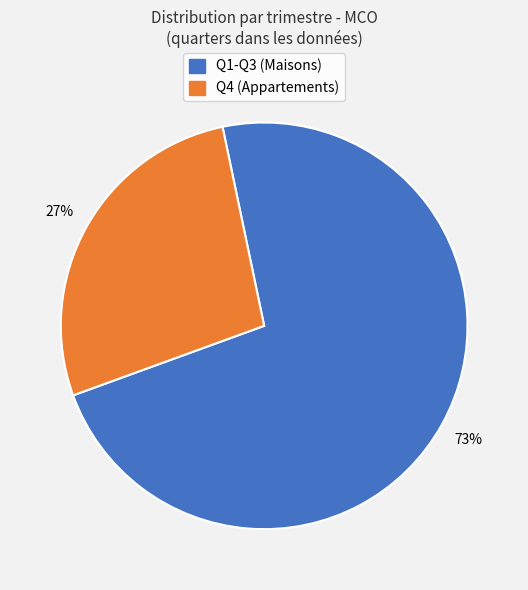

To the nearest percent, what is the average slice percentage?

50%